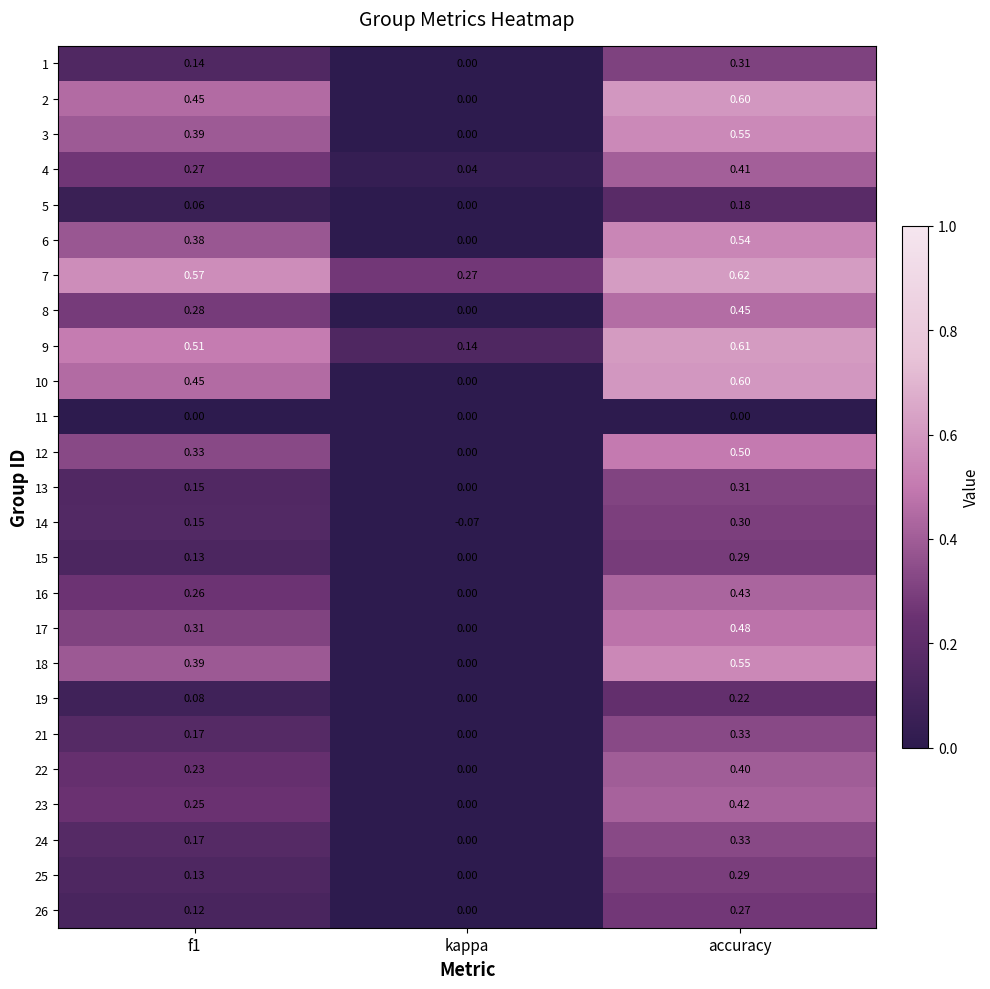

At which label is 5 closest to 0?

kappa